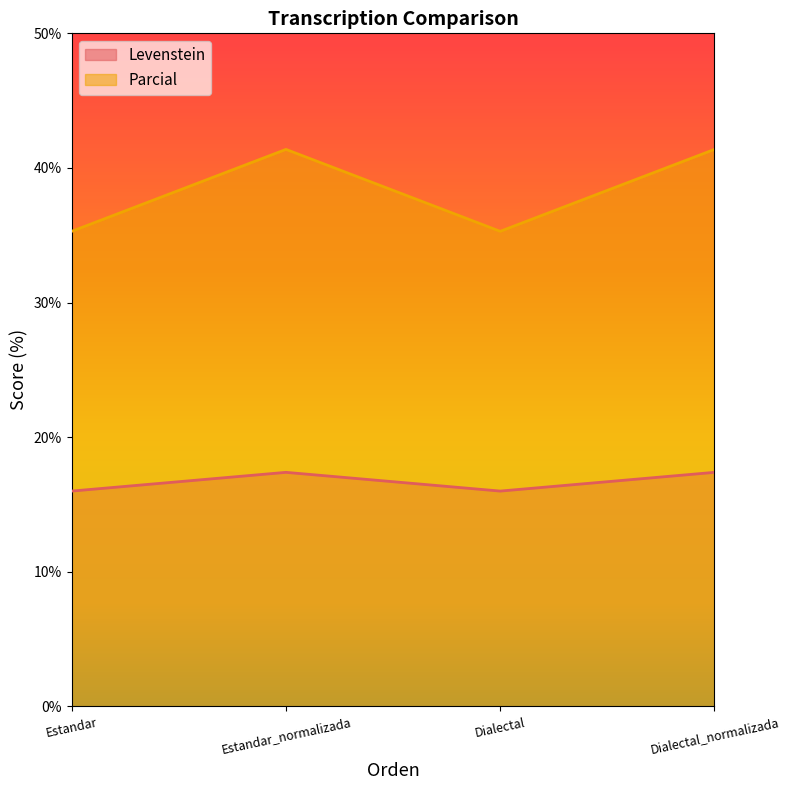

Which series changed the most between Dialectal and Dialectal_normalizada?

Parcial